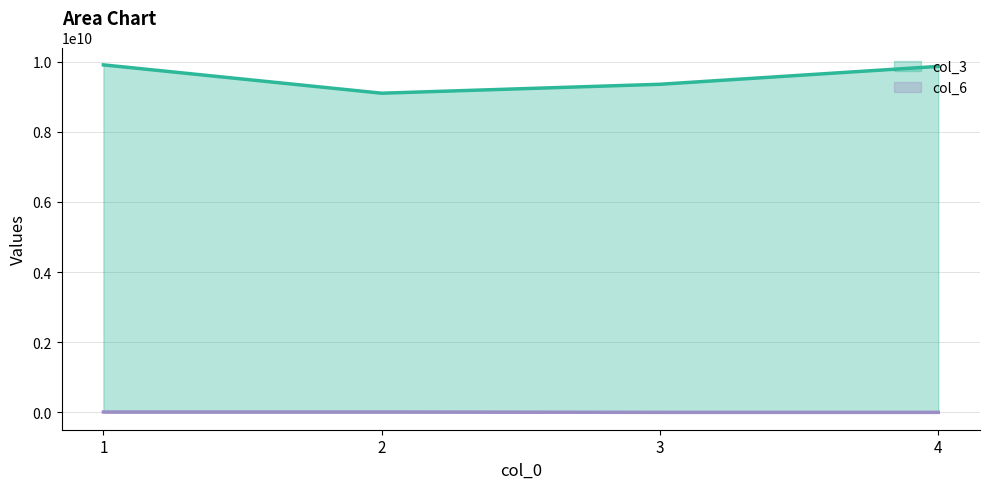

At which category is the sum across all series the highest?

1